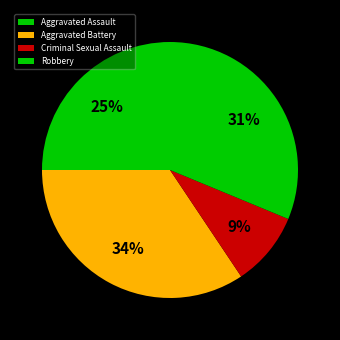

How many segments does this pie chart have?

4